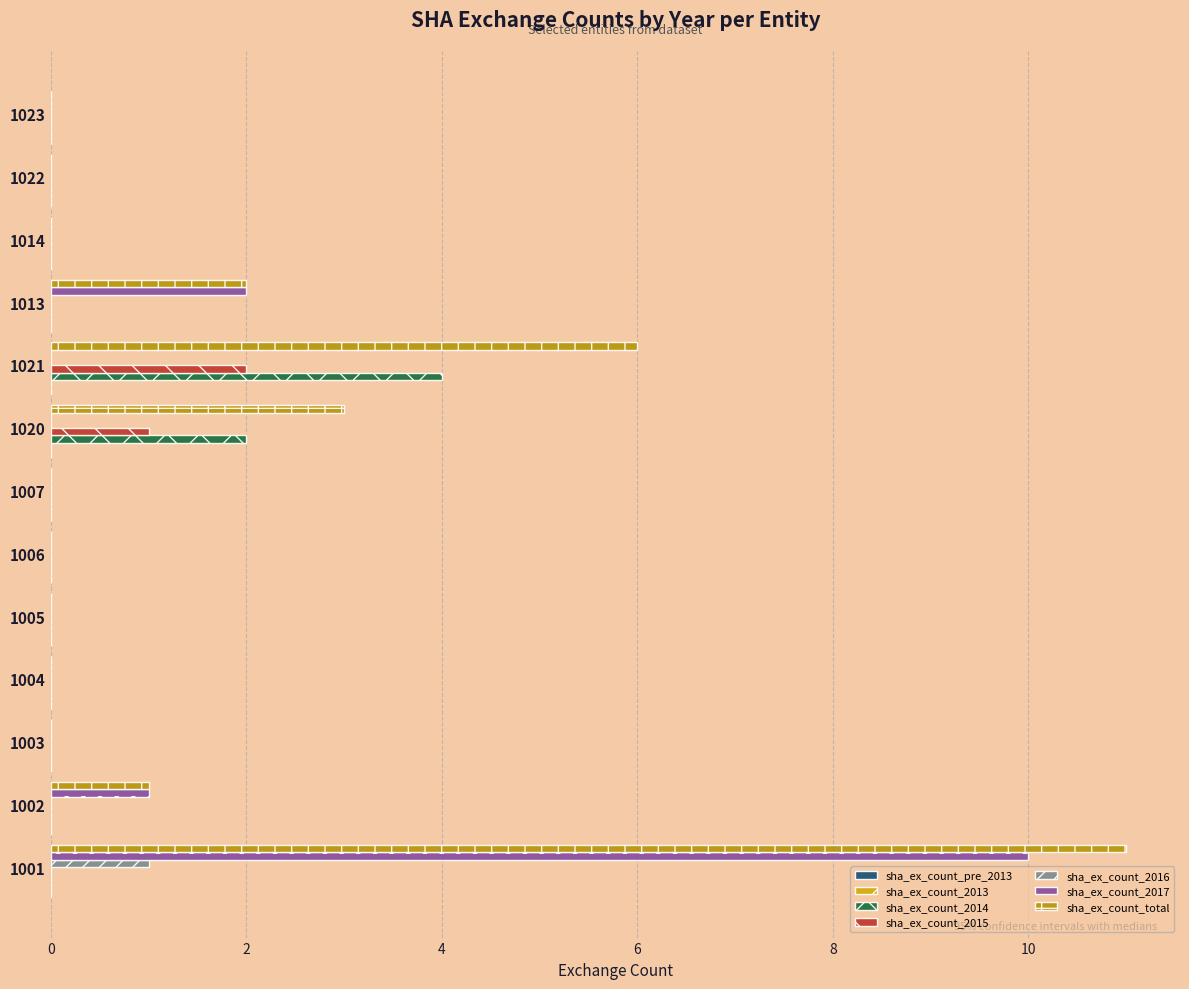

Count the number of data series in this chart.

5